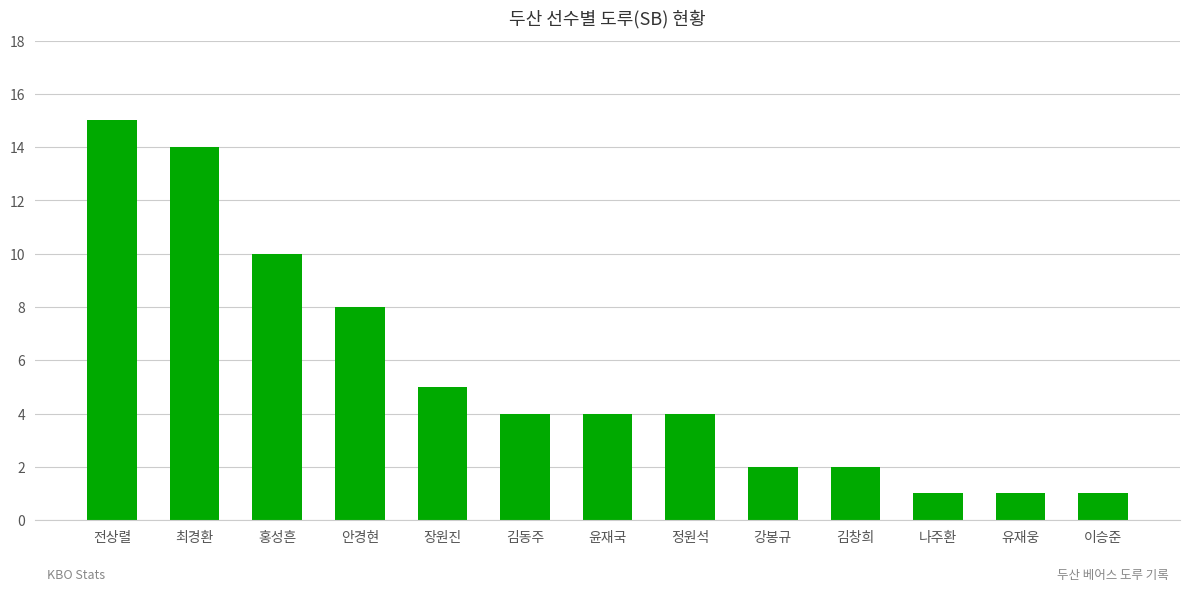

At which category does the chart reach its peak across all series?

전상렬